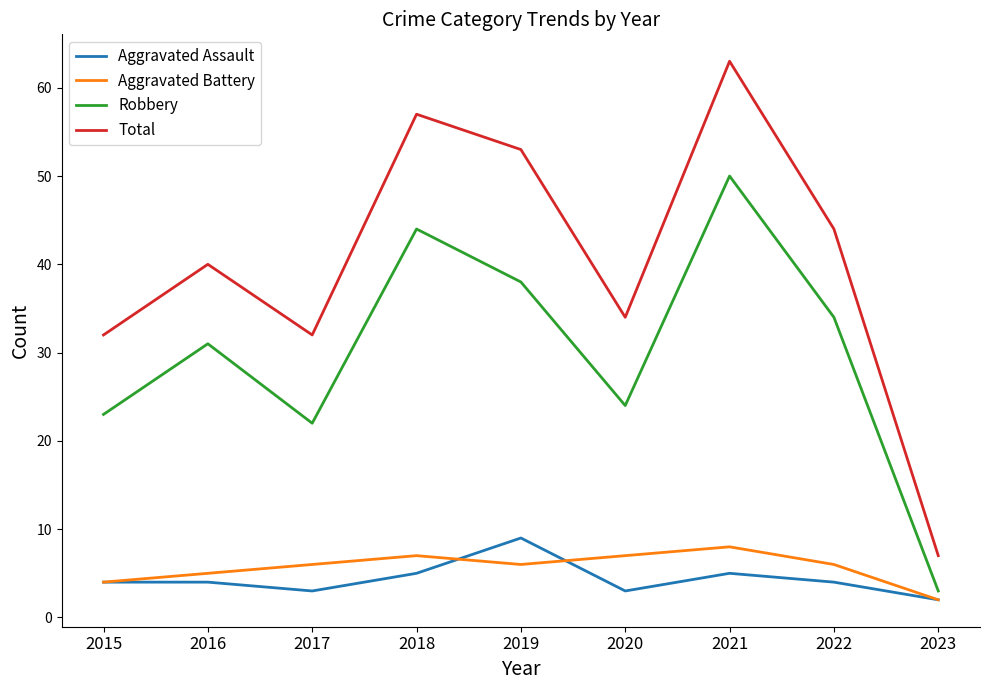

Which category has the highest value in the Aggravated Battery series?

2021